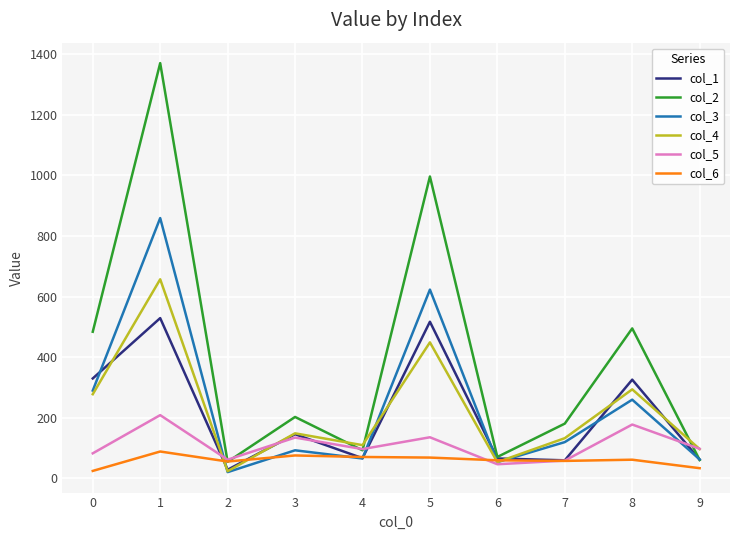

List the series in order of their peak value, lowest first.

col_6, col_5, col_1, col_4, col_3, col_2